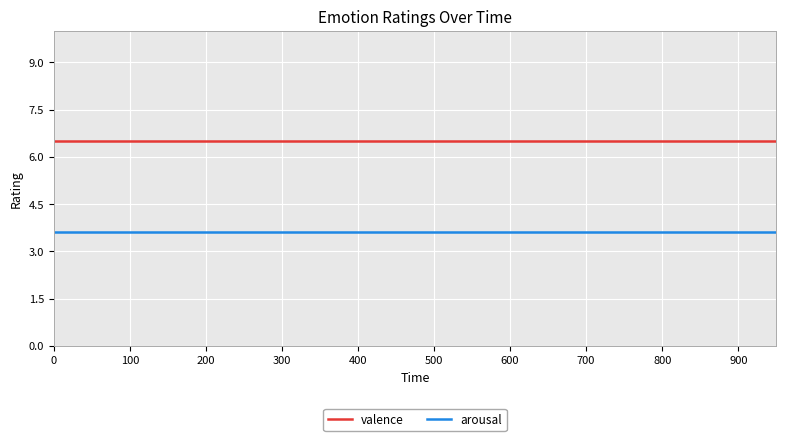

List the series in order of their overall mean, highest first.

valence, arousal